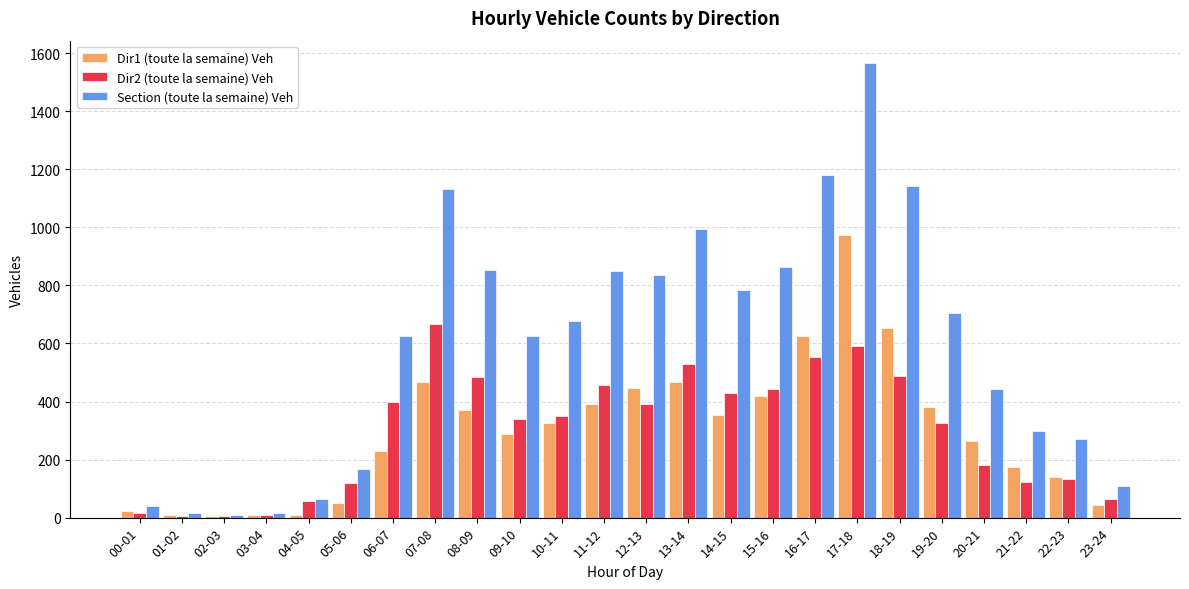

How many values in the Section (toute la semaine) Veh series are below 676?

12